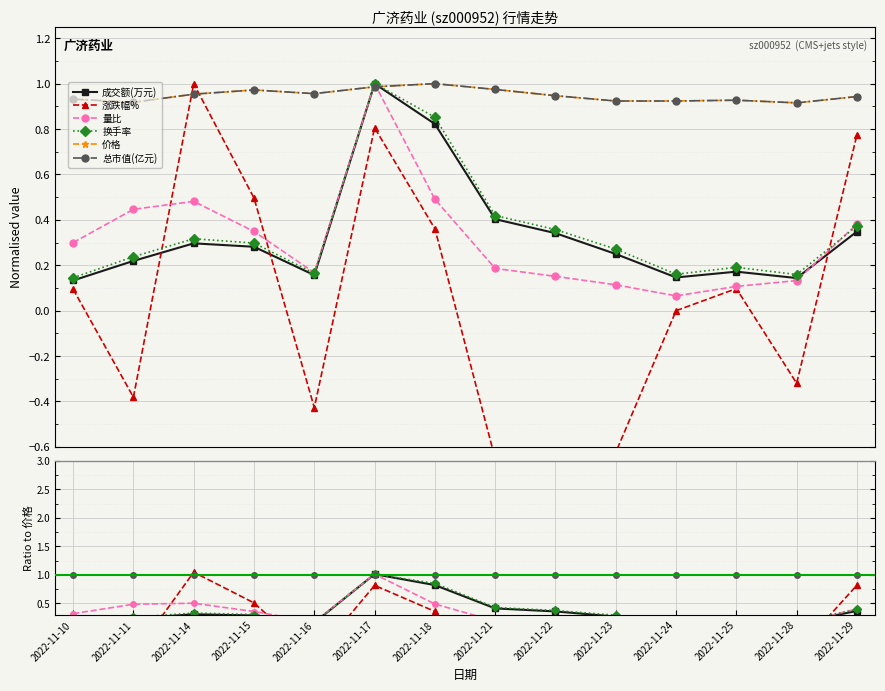

Reading left to right, list all the values displayed in this chart.

成交额(万元): 2022-11-10=0.1	2022-11-11=0.2	2022-11-14=0.3	2022-11-15=0.3	2022-11-16=0.2	2022-11-17=1.0	2022-11-18=0.8	2022-11-21=0.4	2022-11-22=0.4	2022-11-23=0.3	2022-11-24=0.2	2022-11-25=0.2	2022-11-28=0.2	2022-11-29=0.4
涨跌幅%: 2022-11-10=0.1	2022-11-11=-0.4	2022-11-14=1.0	2022-11-15=0.5	2022-11-16=-0.4	2022-11-17=0.8	2022-11-18=0.4	2022-11-21=-0.7	2022-11-22=-0.8	2022-11-23=-0.7	2022-11-24=0.0	2022-11-25=0.1	2022-11-28=-0.3	2022-11-29=0.8
量比: 2022-11-10=0.3	2022-11-11=0.5	2022-11-14=0.5	2022-11-15=0.4	2022-11-16=0.2	2022-11-17=1.0	2022-11-18=0.5	2022-11-21=0.2	2022-11-22=0.2	2022-11-23=0.1	2022-11-24=0.1	2022-11-25=0.1	2022-11-28=0.1	2022-11-29=0.4
换手率: 2022-11-10=0.2	2022-11-11=0.3	2022-11-14=0.3	2022-11-15=0.3	2022-11-16=0.2	2022-11-17=1.0	2022-11-18=0.9	2022-11-21=0.4	2022-11-22=0.4	2022-11-23=0.3	2022-11-24=0.2	2022-11-25=0.2	2022-11-28=0.2	2022-11-29=0.4
价格: 2022-11-10=0.9	2022-11-11=0.9	2022-11-14=1.0	2022-11-15=1.0	2022-11-16=1.0	2022-11-17=1.0	2022-11-18=1.0	2022-11-21=1.0	2022-11-22=0.9	2022-11-23=0.9	2022-11-24=0.9	2022-11-25=0.9	2022-11-28=0.9	2022-11-29=0.9
总市值(亿元): 2022-11-10=1.0	2022-11-11=1.0	2022-11-14=1.0	2022-11-15=1.0	2022-11-16=1.0	2022-11-17=1.0	2022-11-18=1.0	2022-11-21=1.0	2022-11-22=1.0	2022-11-23=1.0	2022-11-24=1.0	2022-11-25=1.0	2022-11-28=1.0	2022-11-29=1.0